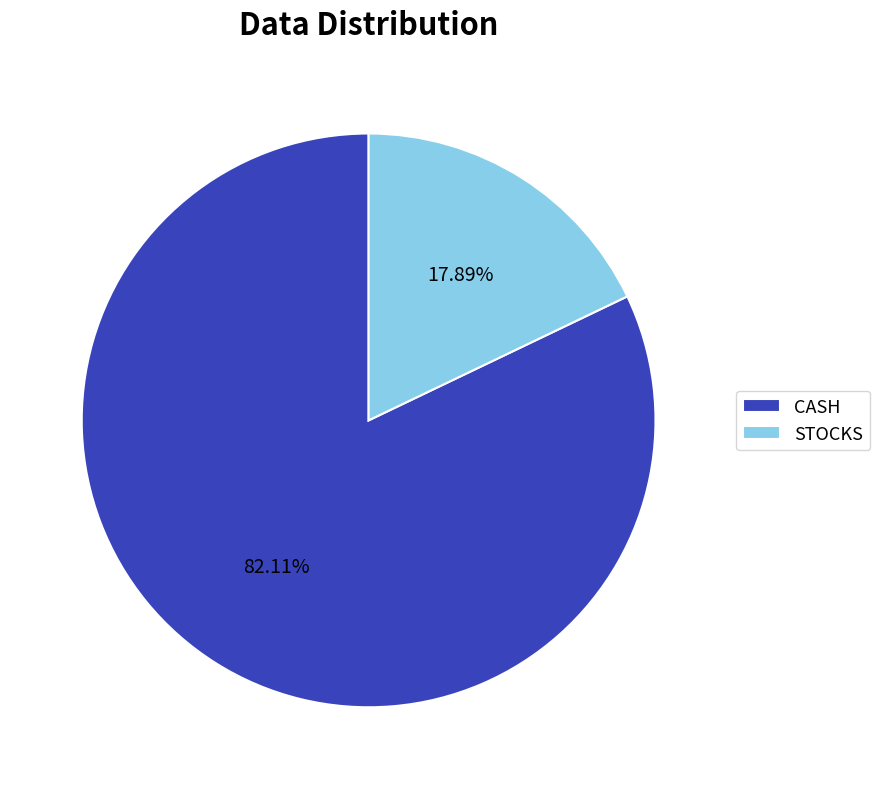

What percentage do STOCKS and CASH together represent?

100.0%